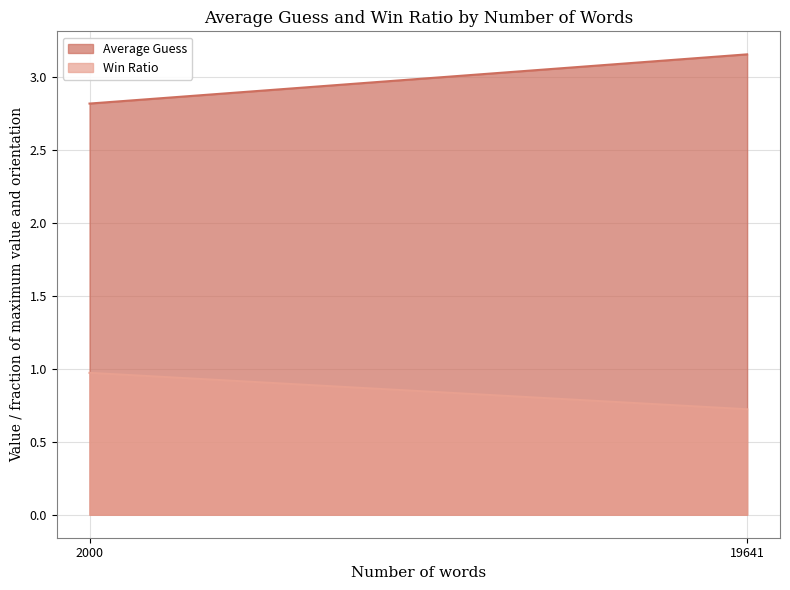

The Win Ratio series shows 1.5 at 2000. True or false?

False